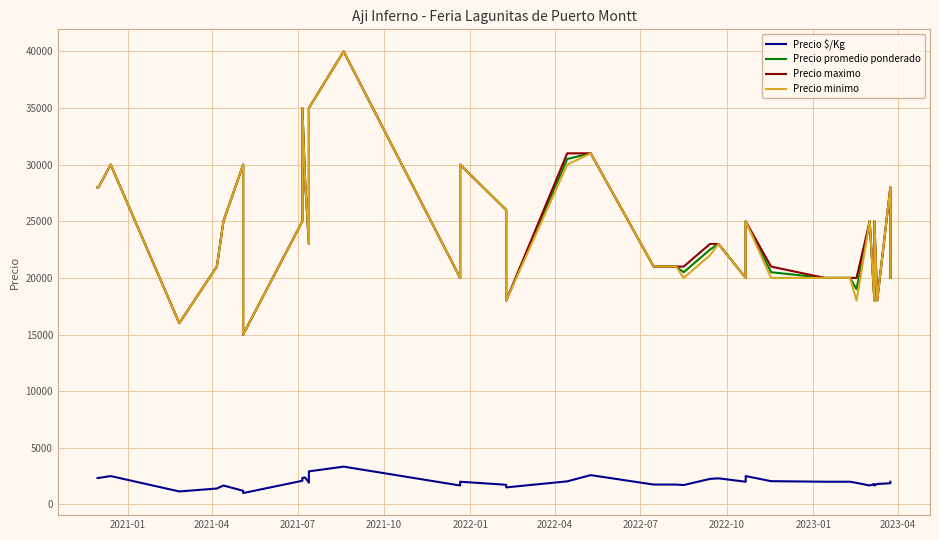

Is this an area chart (filled region under the line)?

No